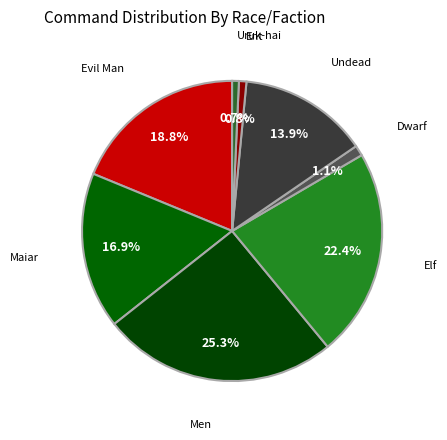

Which category has the biggest portion of the pie?

Men